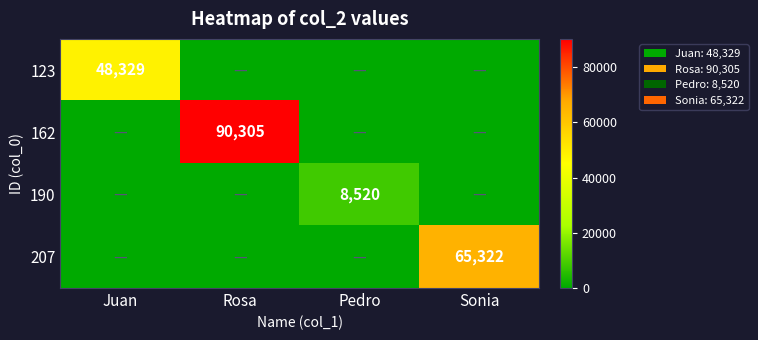

The value of 190 at Pedro is 8520. True or false?

True